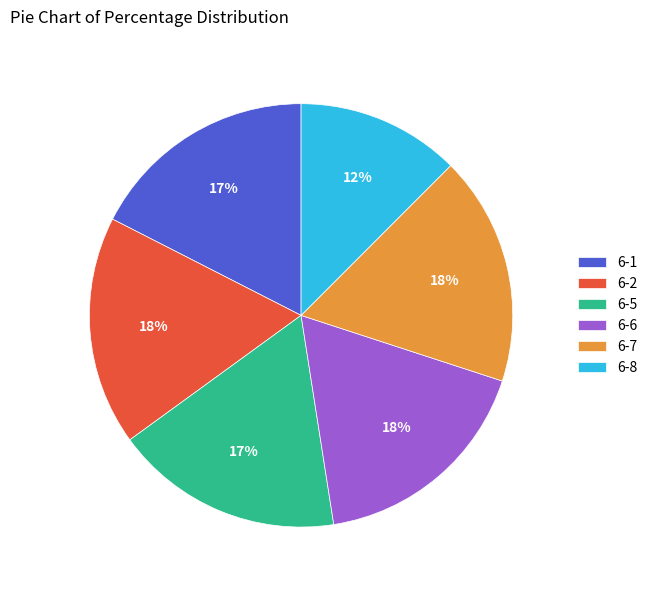

Do 6-5 and 6-6 together represent more than half of the pie?

No